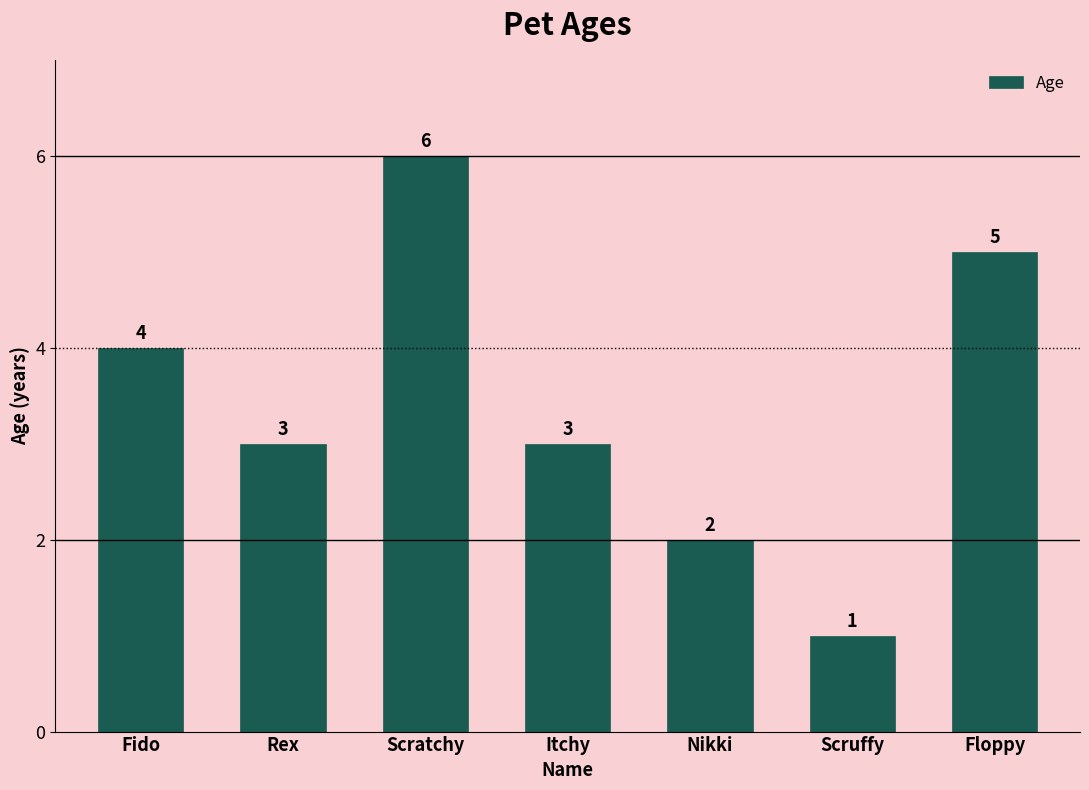

Where does the data first go above 3?

Fido